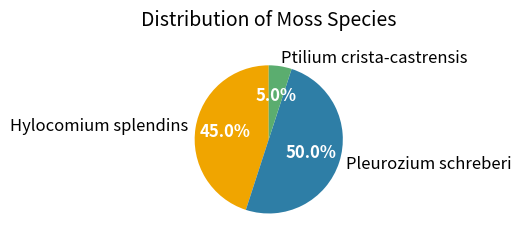

Does Ptilium crista-castrensis account for over 50% of the chart?

No